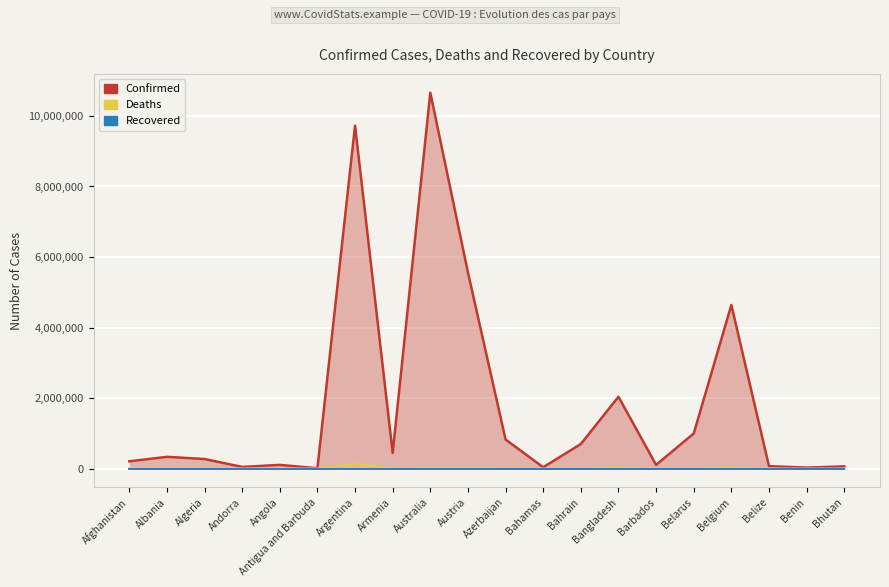

True or false: Confirmed and Deaths intersect in this chart.

False